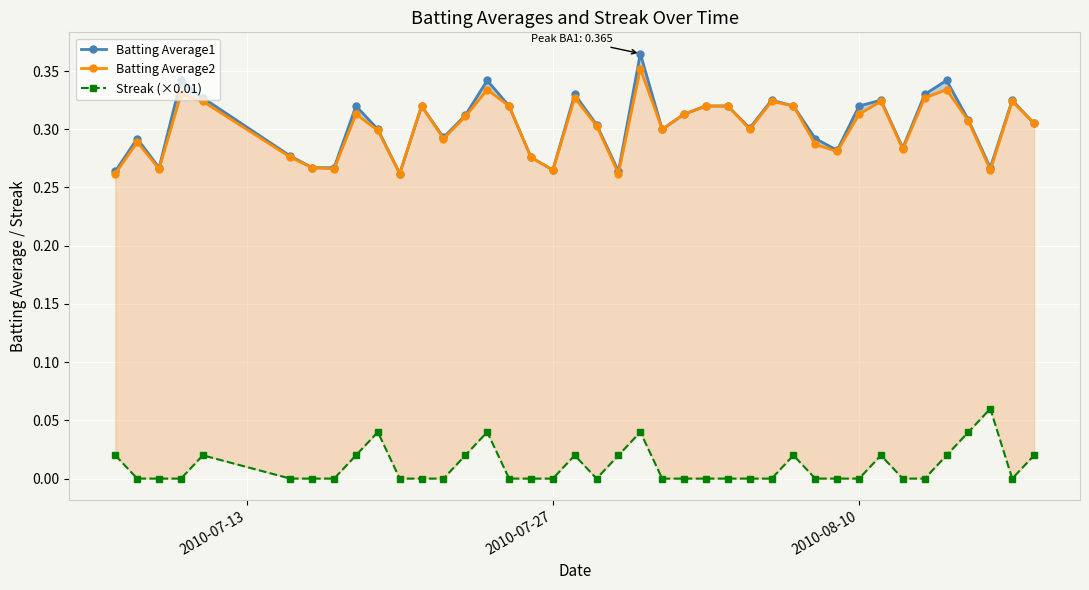

True or false: Batting Average1 has more than 2 points higher than both neighbors.

True